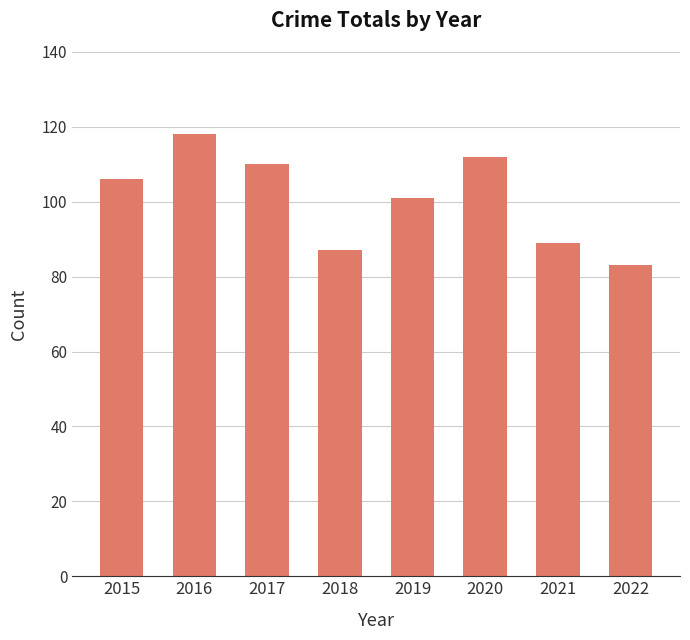

What value does the data have at 2018, to the nearest 5?

85